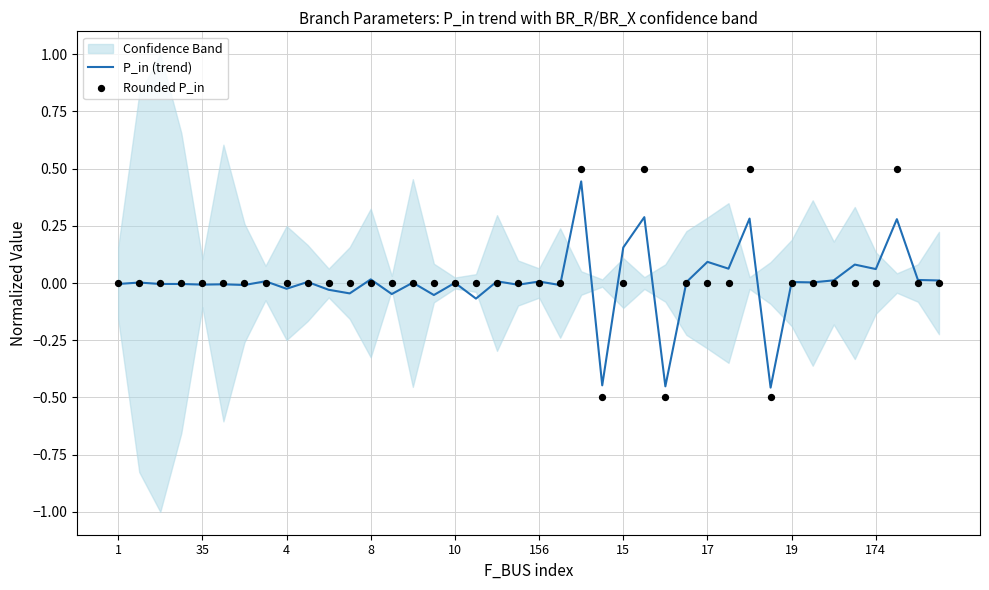

Which series has the largest total across all categories?

Rounded P_in